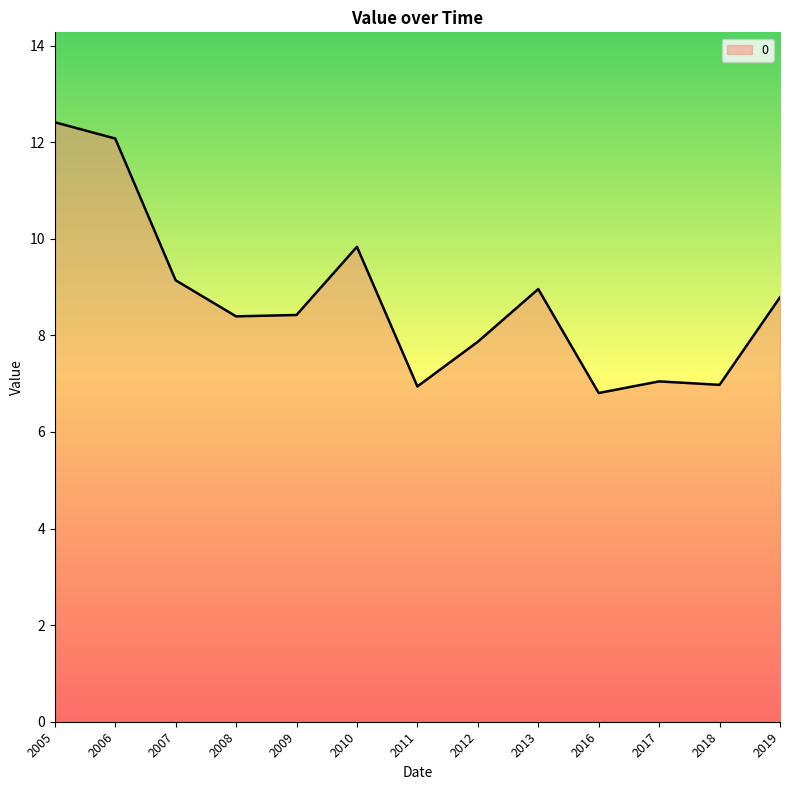

What is the sum of all values?

113.7